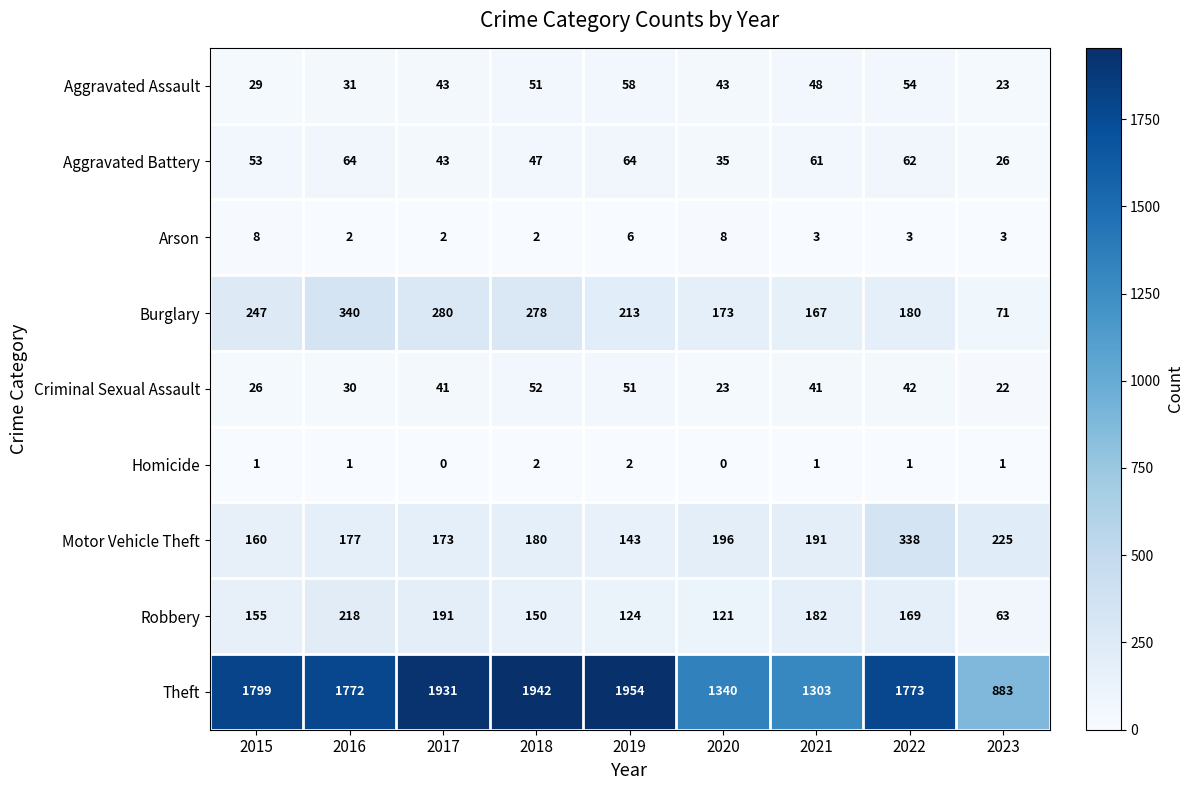

What is the maximum value shown in the chart?

1954